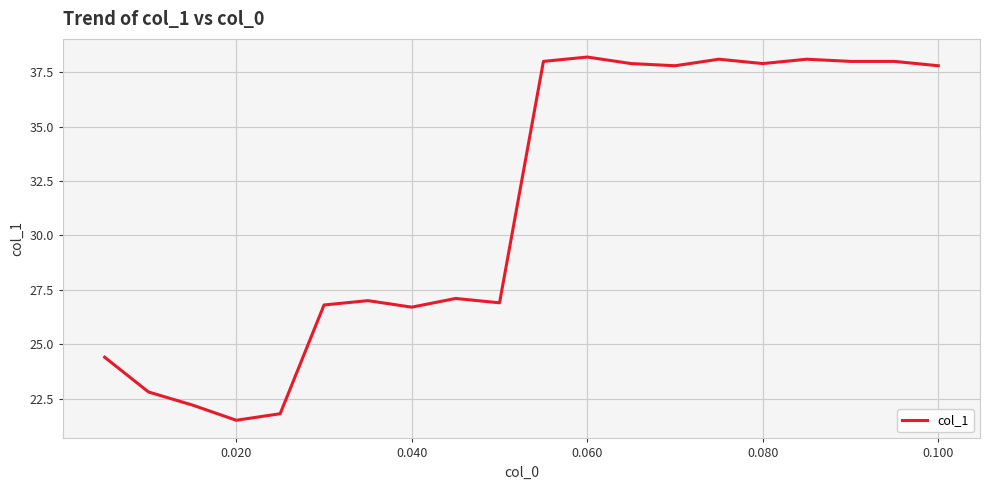

What is the greatest value displayed?

38.2